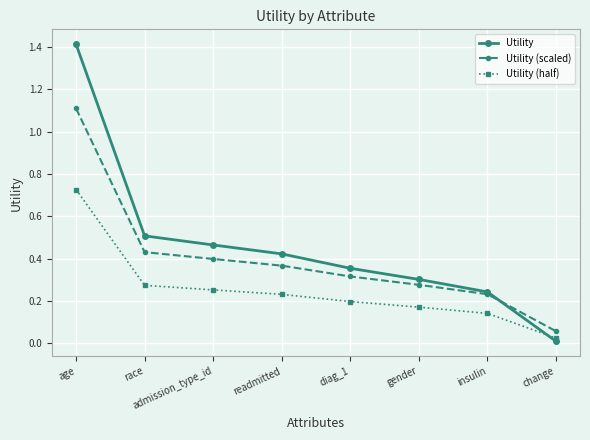

At how many categories does at least one series exceed 1?

1